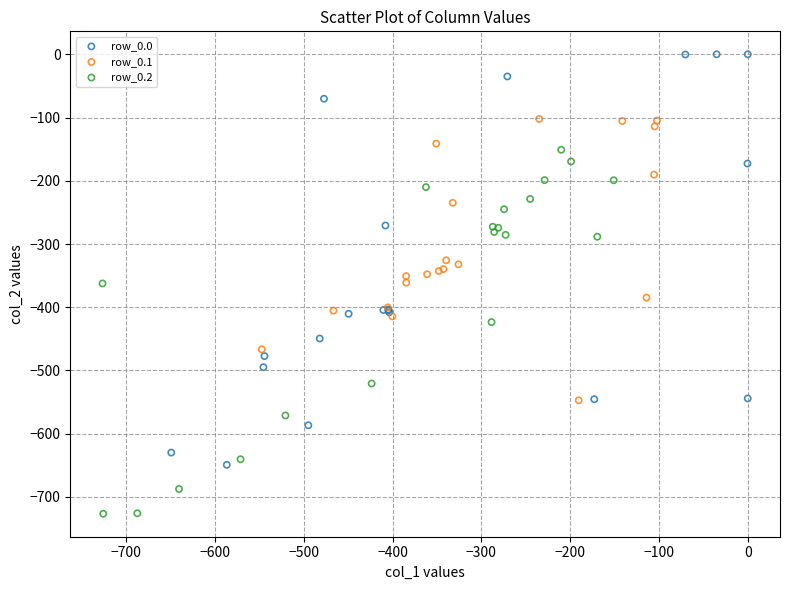

Which series contains the highest Y value?

row_0.0